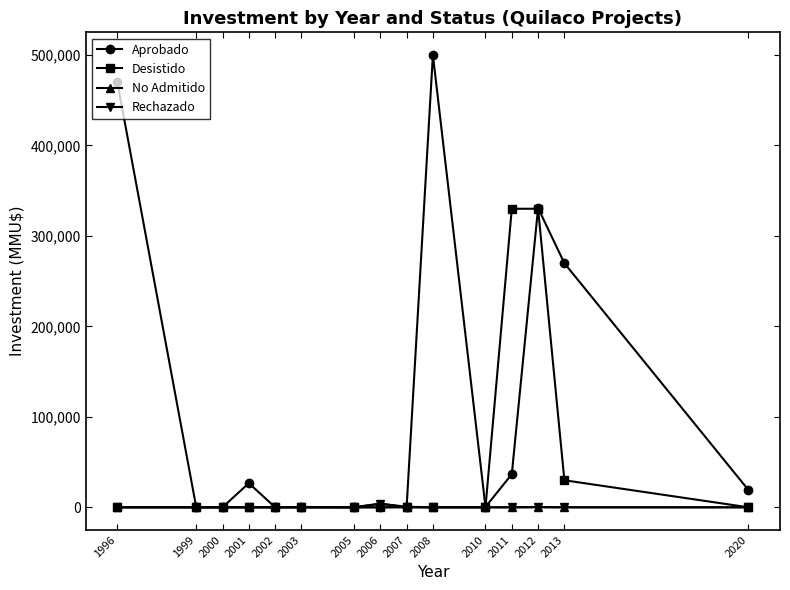

At which category is the sum across all series the highest?

2012